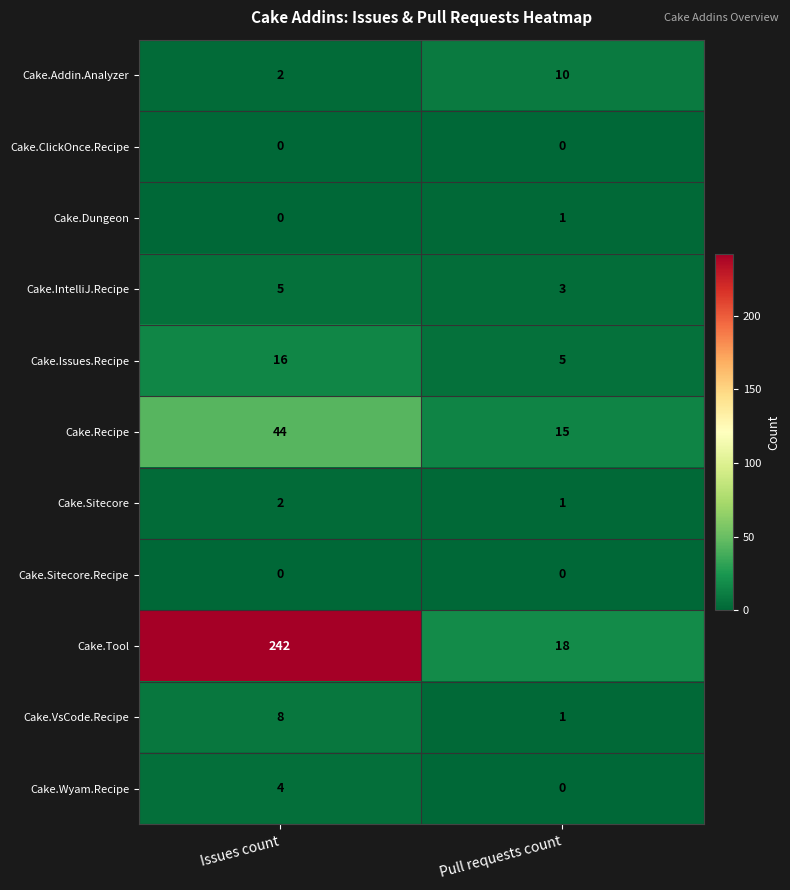

The value of Cake.Issues.Recipe at Pull requests count is 1. True or false?

False